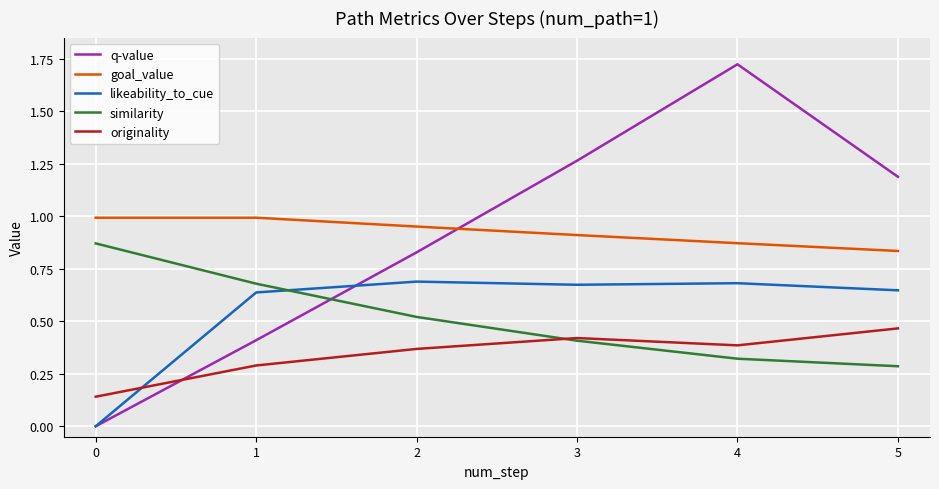

The value of originality at 0 is 0.2. True or false?

False